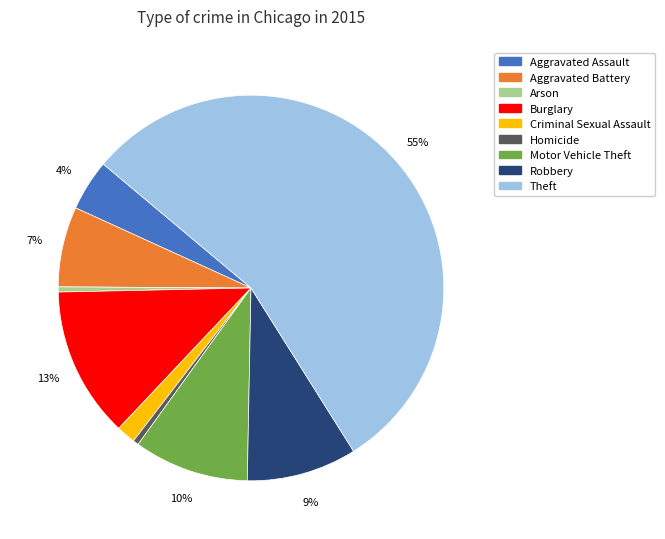

Between Aggravated Battery and Burglary, which is larger?

Burglary